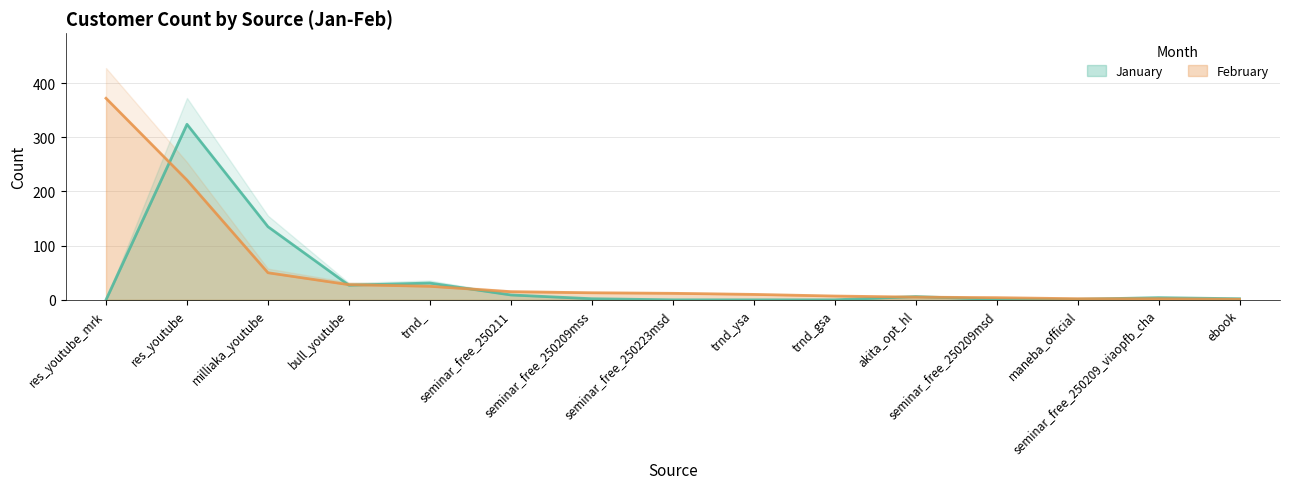

What is the value of the January point at the 14th from the left?

4